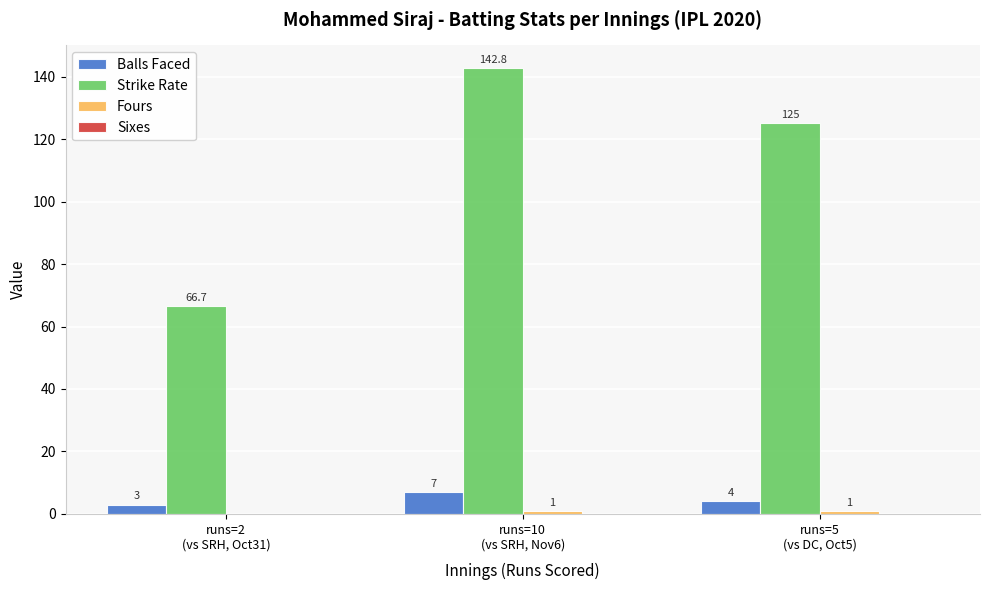

How many Balls Faced values are between 3 and 7?

3